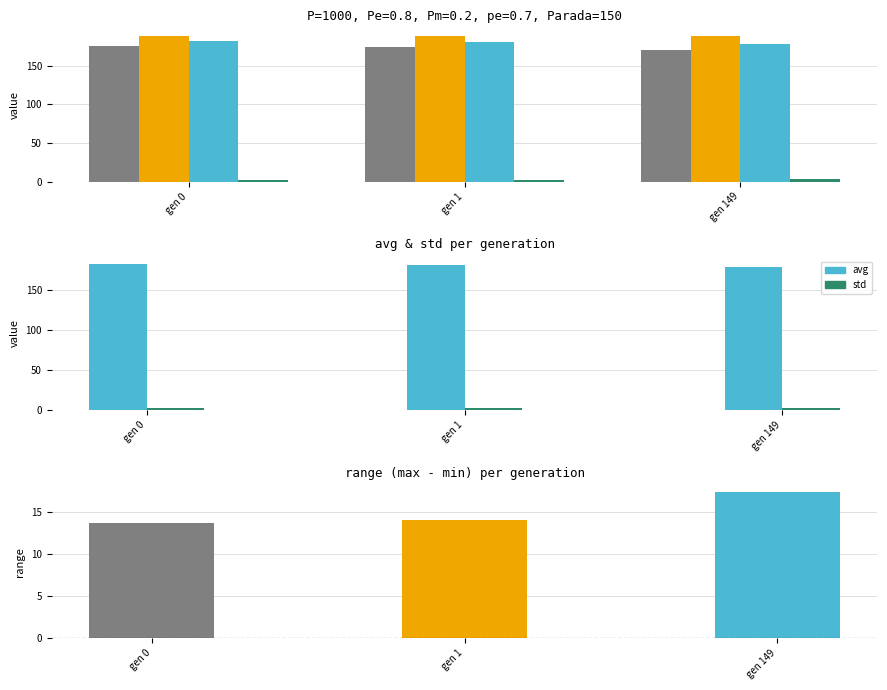

Is it true that std equals 2.1 at gen 1?

True